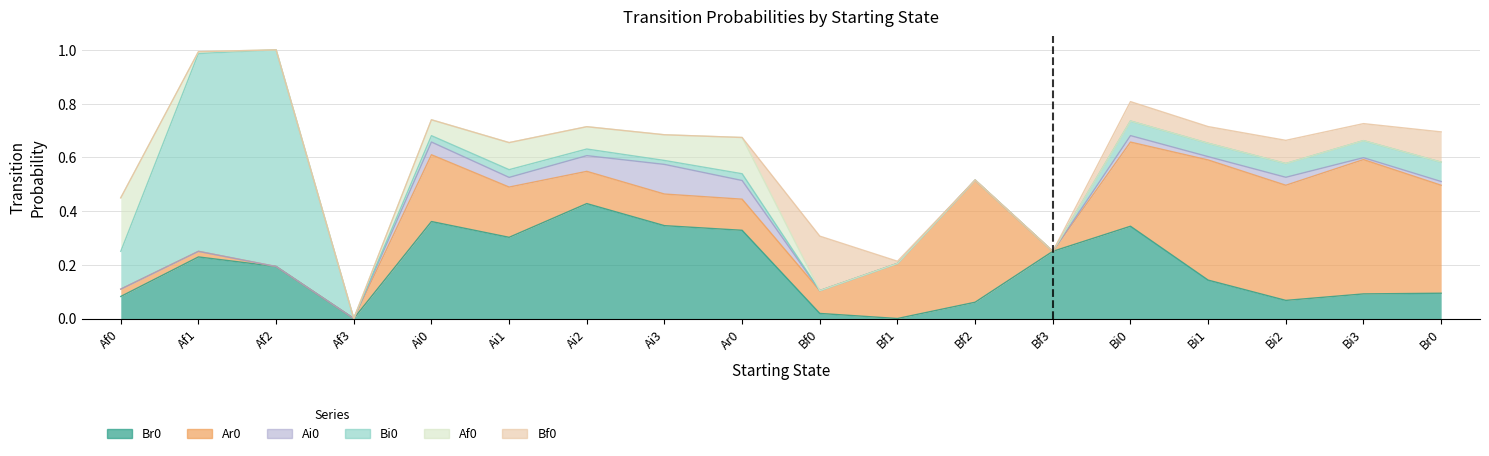

The value of Br0 at Bf2 is 0.1. True or false?

True